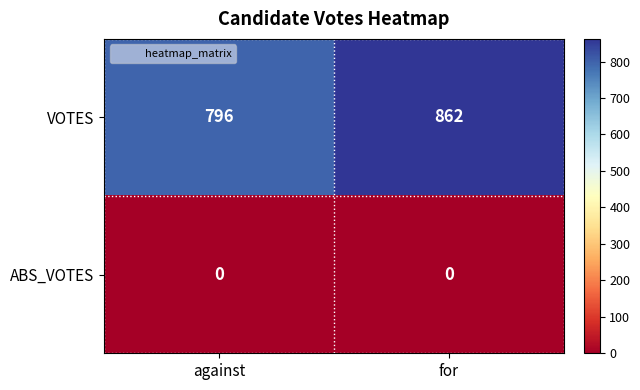

What is the total value across all series at for?

862